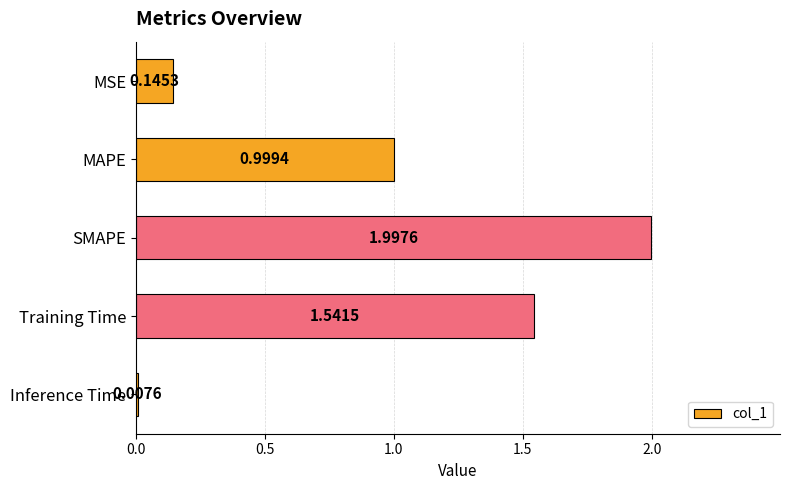

Which has a higher value, SMAPE or Training Time?

SMAPE